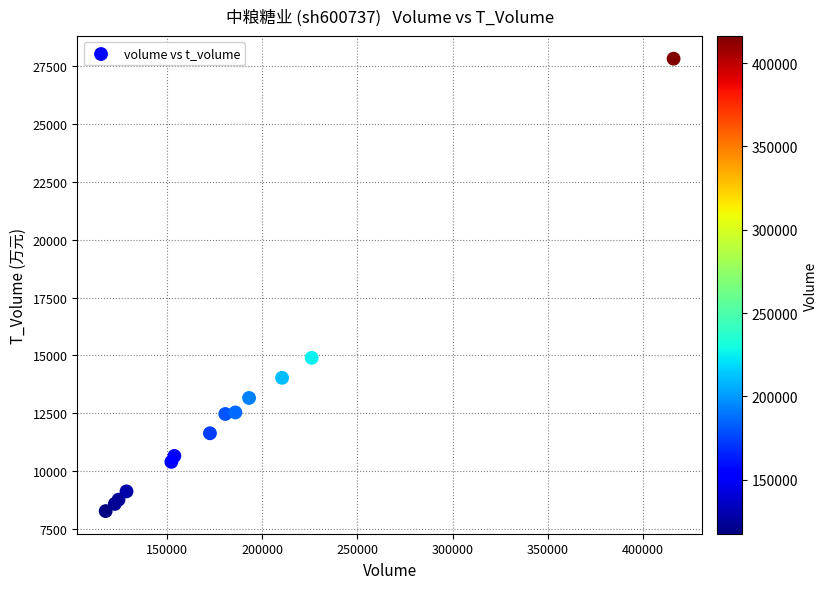

What Y value in the scatter plot is closest to 18047?

14896